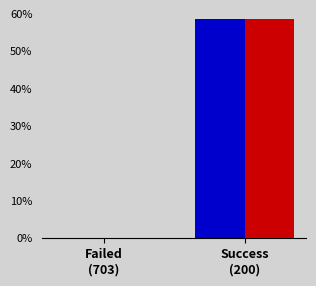

How many data points does each series have?

2